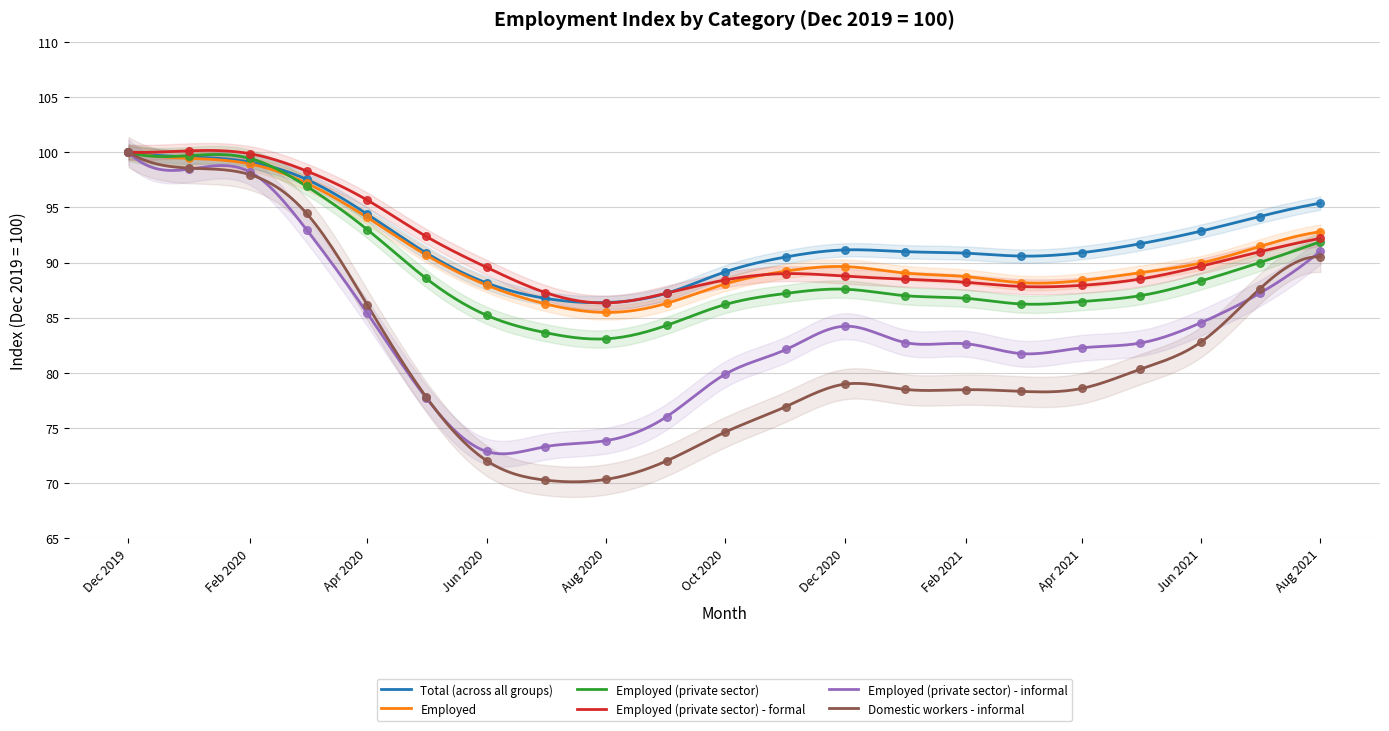

What is the total value across all series at 2021-01?

516.7